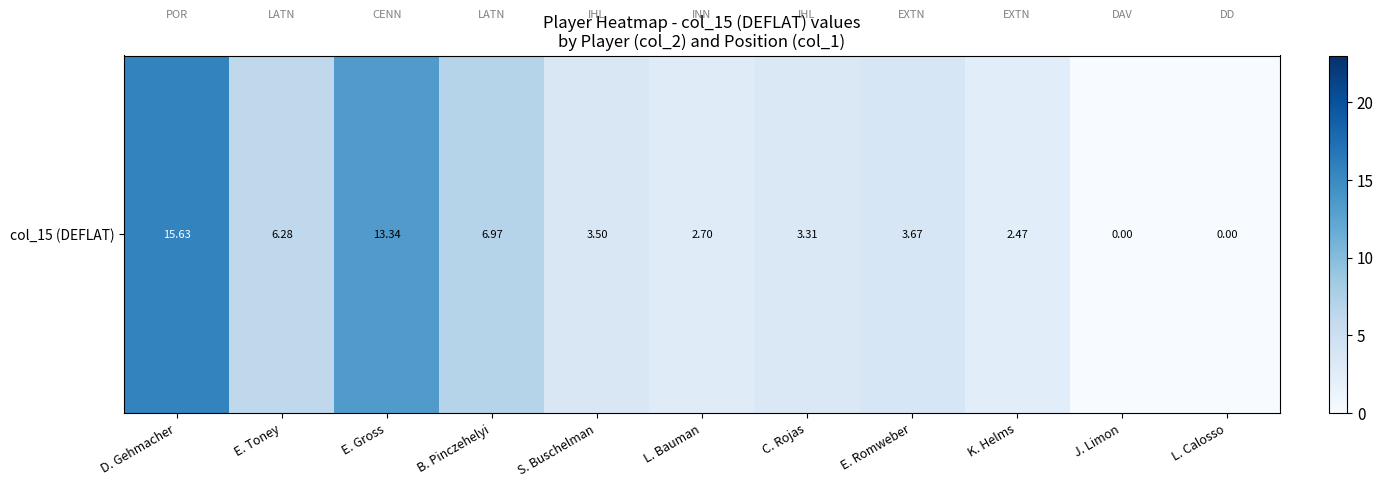

How many positive values are there?

9